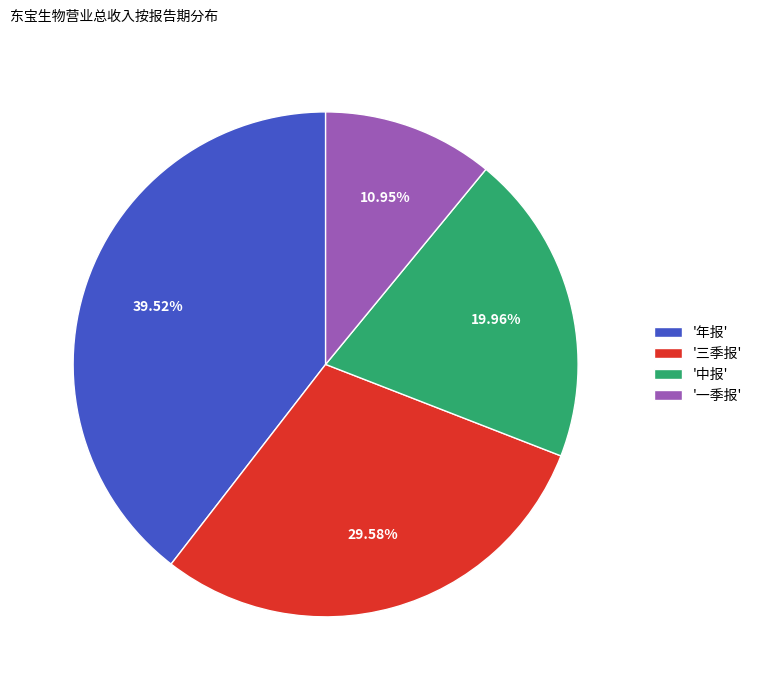

Count the number of slices in the pie.

4